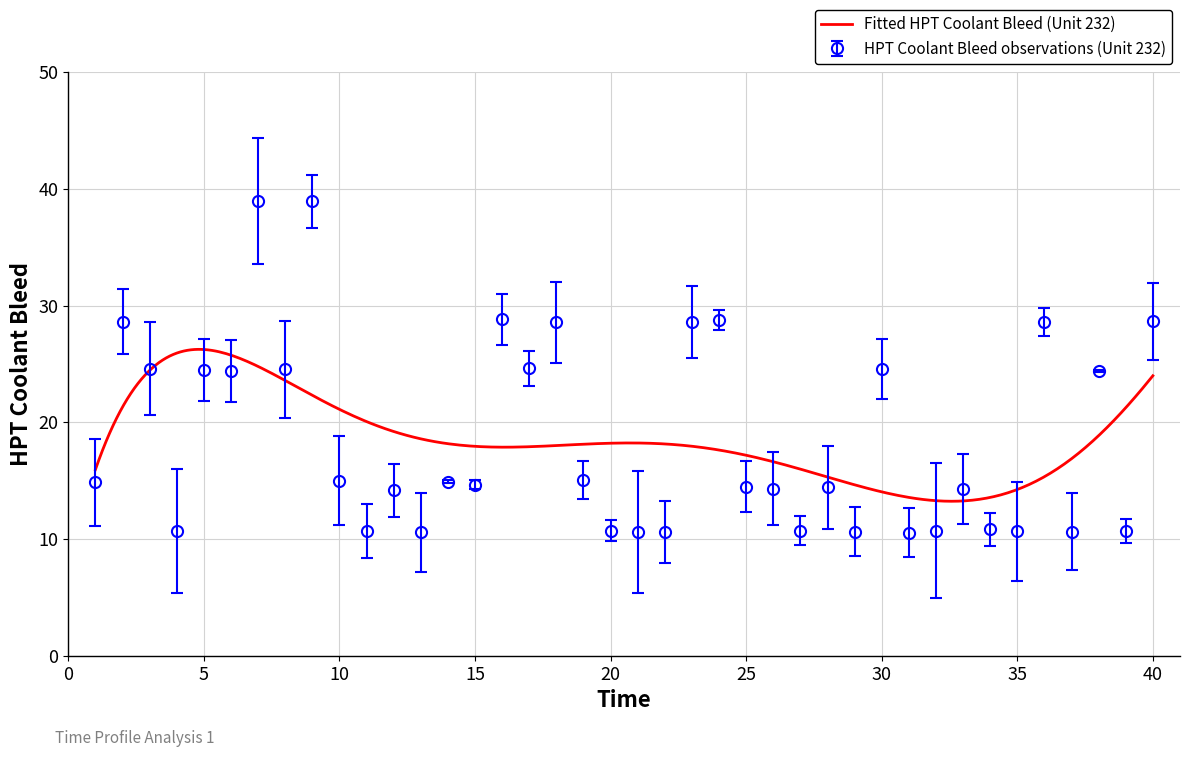

The HPT Coolant Bleed observations (Unit 232) series shows 42.4 at 30. True or false?

False